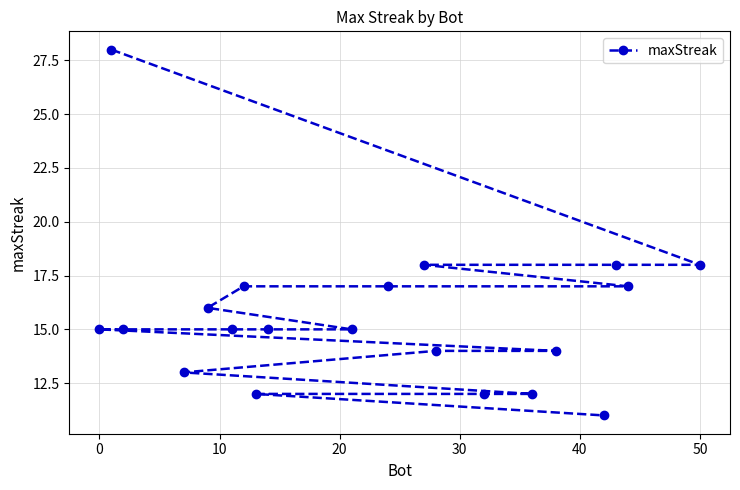

Is it true that the value at 0 is 21?

False